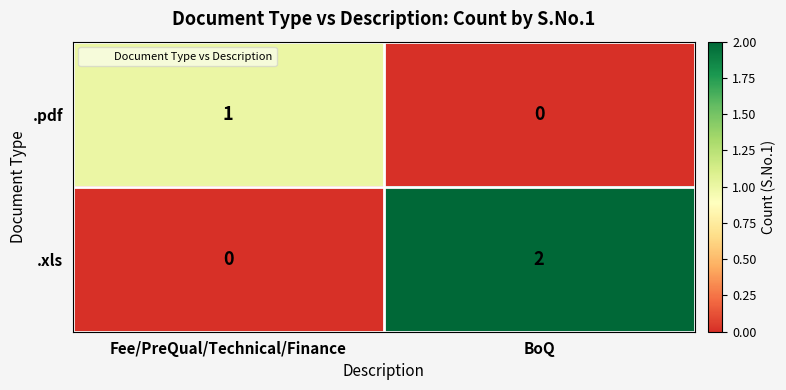

Rank the series at Fee/PreQual/Technical/Finance from lowest to highest value.

.xls, .pdf